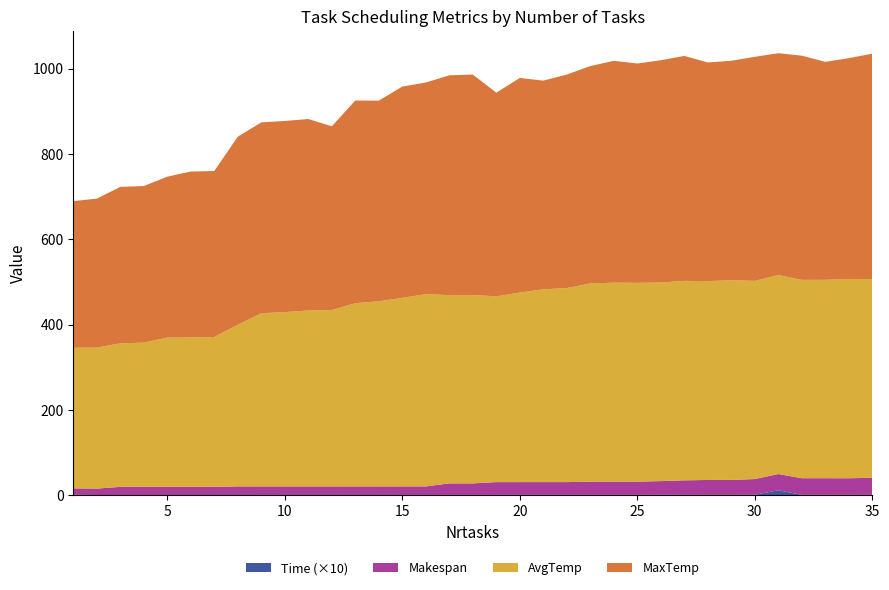

Reading left to right, transcribe all the data shown in this chart.

Time: 0.1	0.0	0.0	0.0	0.0	0.0	0.0	0.0	0.0	0.0	0.0	0.0	0.0	0.0	0.0	0.0	0.0	0.0	0.0	0.0	0.0	0.0	0.0	0.0	0.0	0.1	0.1	0.0	0.0	0.1	1.1	0.1	0.1	0.1	0.0
Makespan: 15.0	15.0	19.0	19.0	19.0	19.0	19.0	20.0	20.0	20.0	20.0	20.0	20.0	20.0	20.0	20.0	27.0	27.0	30.0	30.0	30.0	30.0	31.0	31.0	31.0	32.0	34.0	35.0	35.0	37.0	38.0	39.0	39.0	39.0	40.0
AvgTemp: 329.9	330.7	336.8	338.3	350.2	350.7	351.6	379.4	406.3	408.9	412.7	413.7	429.8	434.3	442.2	451.0	441.6	442.0	435.7	444.6	452.2	455.1	465.0	466.8	466.4	465.8	467.9	466.4	468.5	464.9	467.0	465.2	465.3	467.5	466.1
MaxTemp: 343.9	349.4	366.9	367.3	377.4	389.0	389.4	441.1	447.7	448.4	449.1	431.1	475.5	470.6	495.7	496.4	515.6	517.0	477.8	503.4	489.6	500.8	509.9	520.4	514.5	521.4	527.7	512.9	514.8	525.5	520.2	526.0	511.3	517.8	528.9